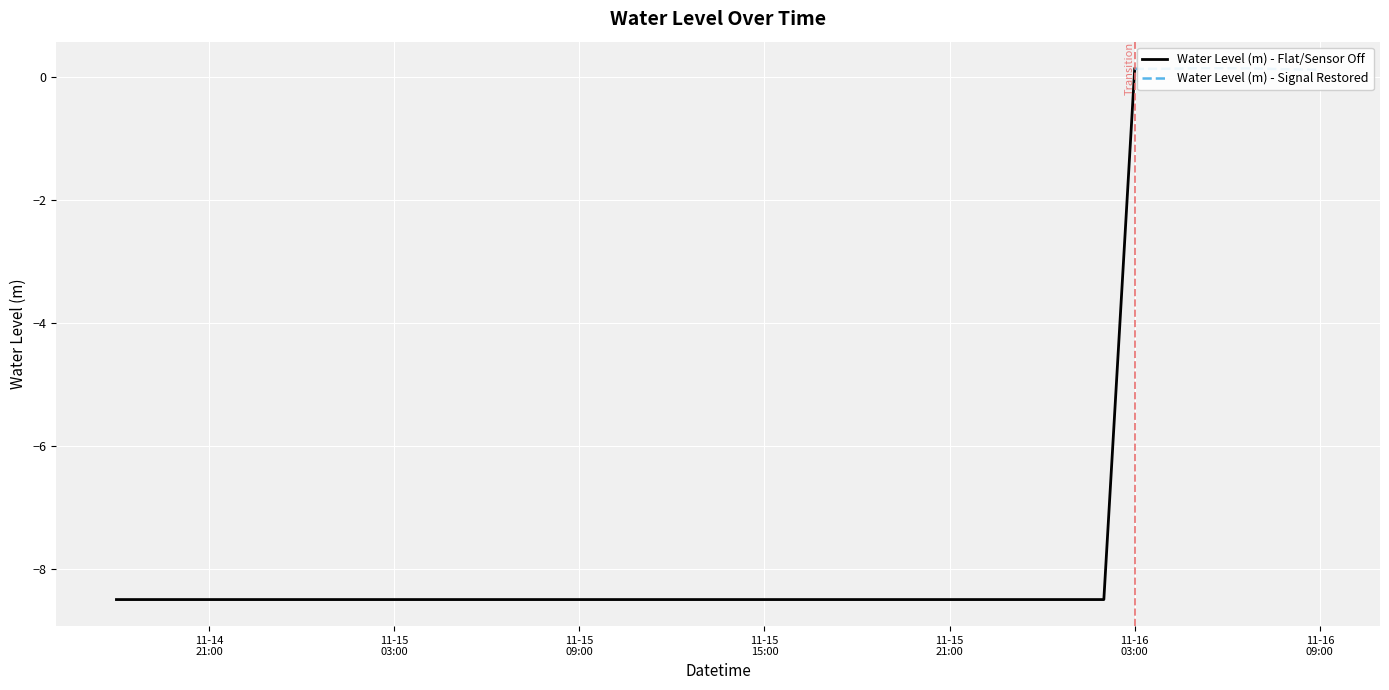

What value does the data have at 2023-11-14 19:00:00?

-8.5